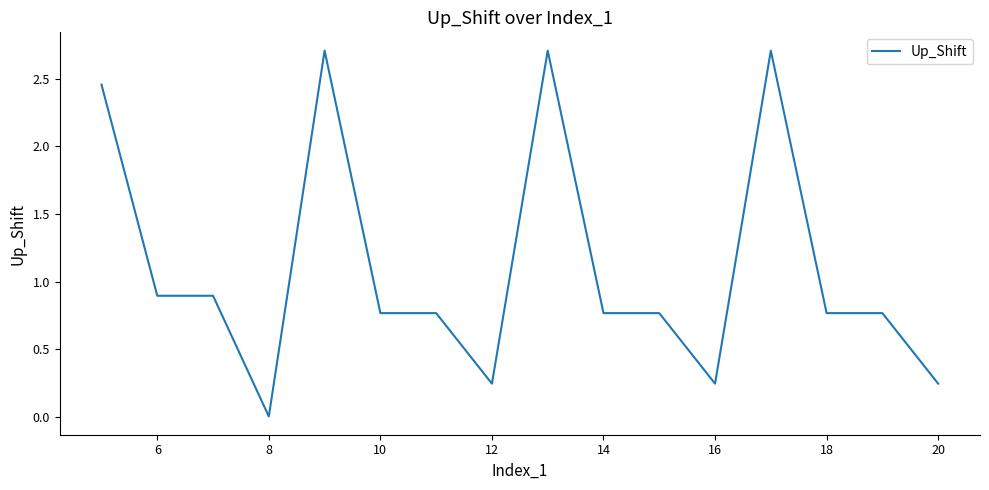

What is the difference between the maximum and minimum values?

2.7